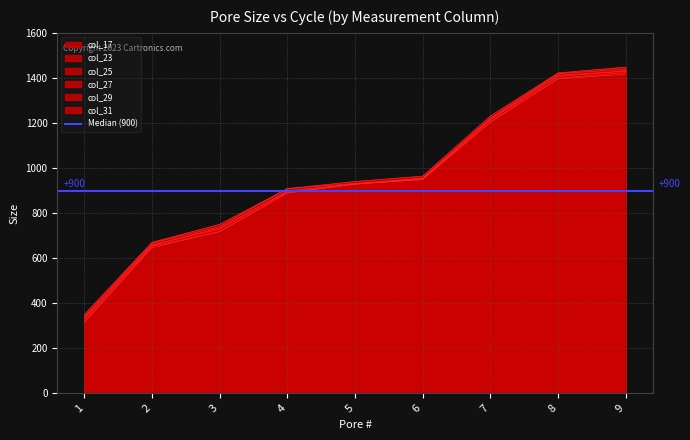

At which label does col_17 first exceed 929?

6